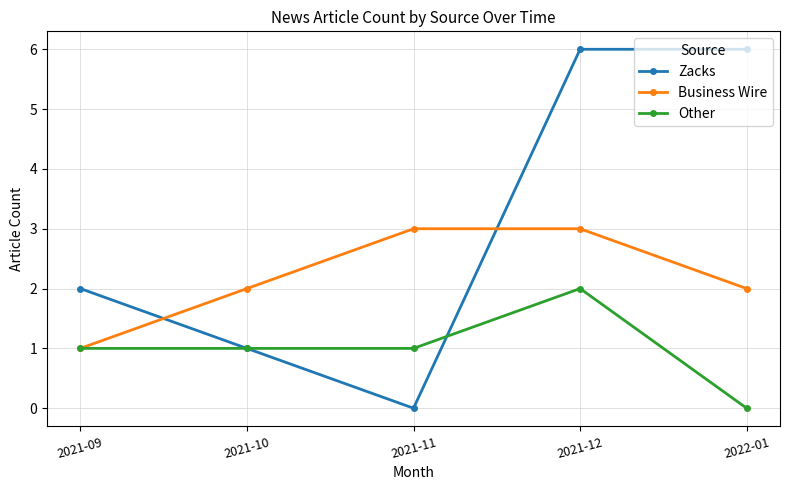

Reading right to left, list all the values displayed in this chart.

Zacks: 2022-01=6	2021-12=6	2021-11=0	2021-10=1	2021-09=2
Business Wire: 2022-01=2	2021-12=3	2021-11=3	2021-10=2	2021-09=1
Other: 2022-01=0	2021-12=2	2021-11=1	2021-10=1	2021-09=1